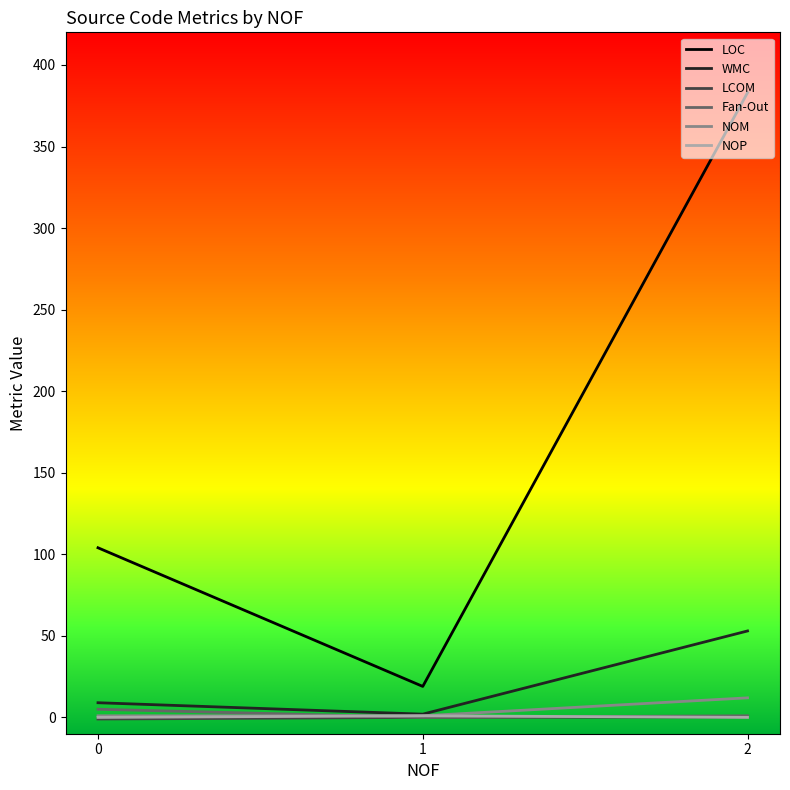

Does the chart have visible grid lines?

No